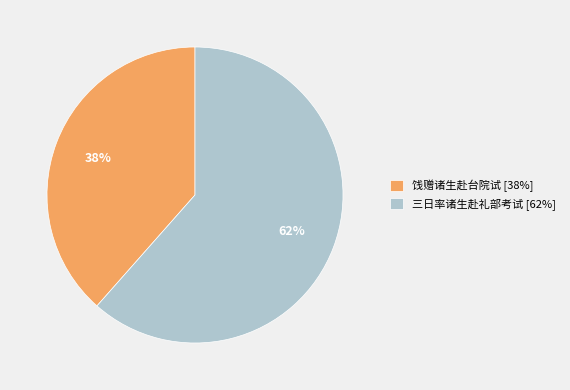

To the nearest percent, what is the average slice percentage?

50%